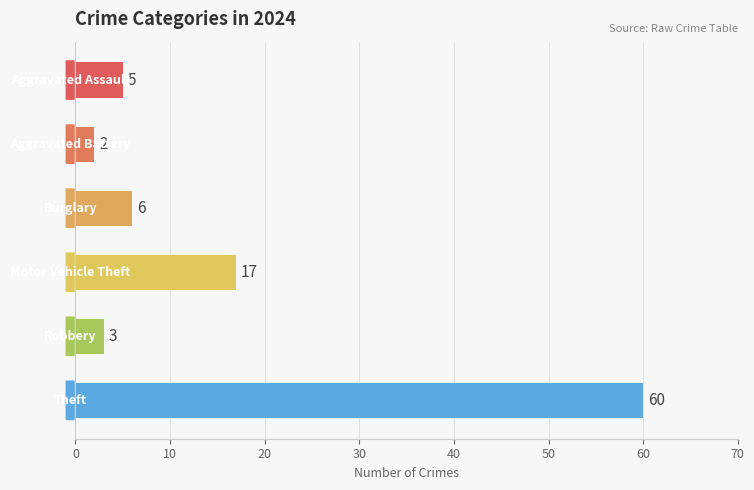

Reading top to bottom, list all the values displayed in this chart.

5	2	6	17	3	60